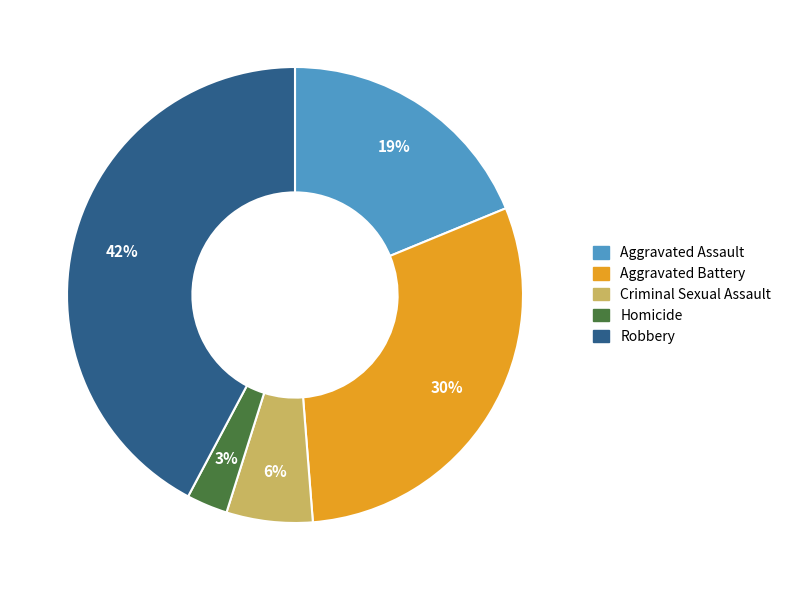

Do Homicide and Aggravated Assault together represent more than half of the pie?

No